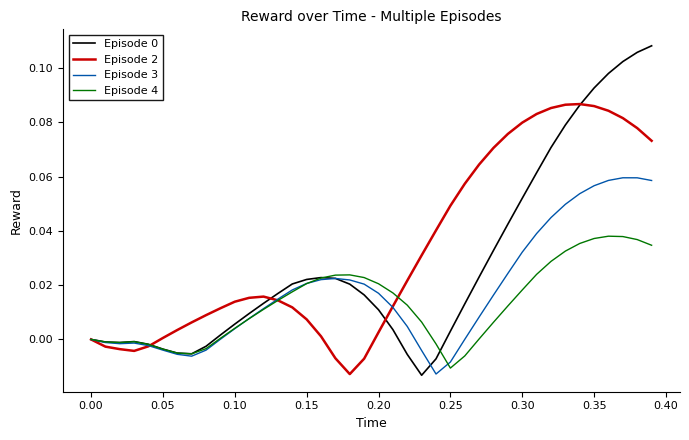

Does the chart display data point markers on the line(s)?

No